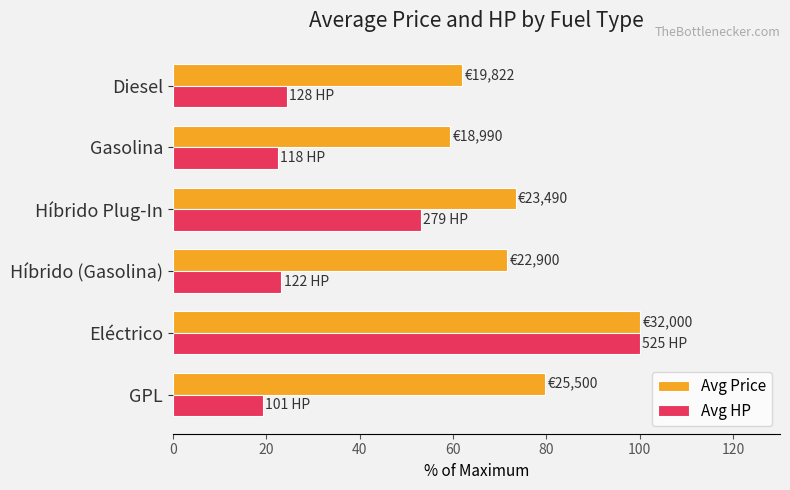

Which series has the widest spread of values?

Avg HP